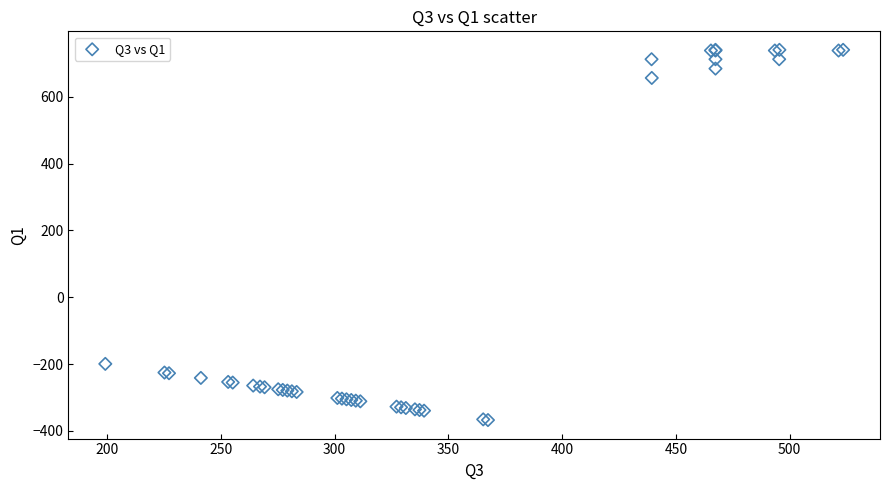

What Y value in the scatter plot is closest to 186?

-199.2